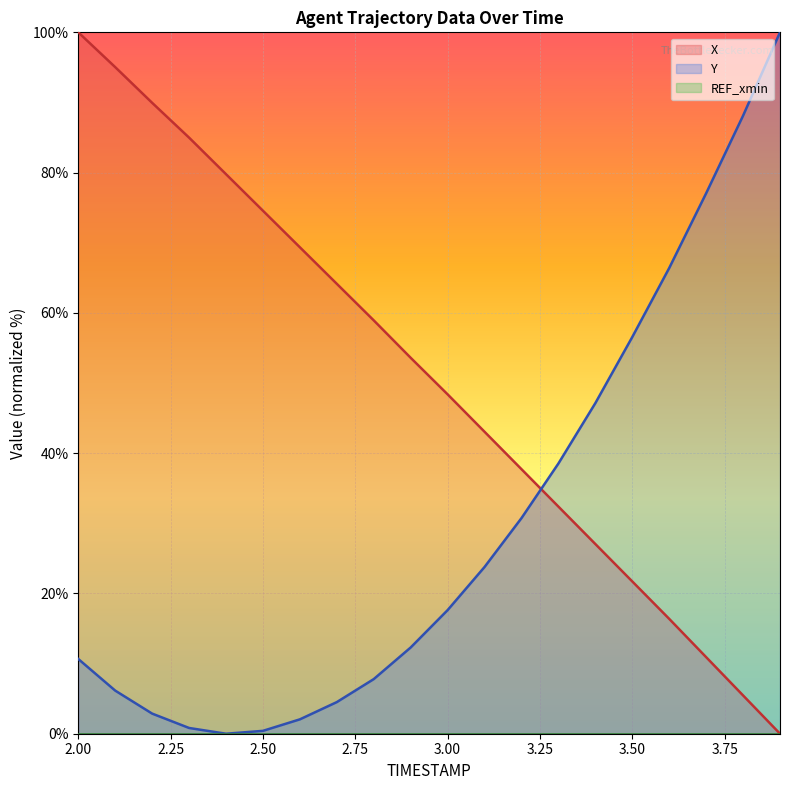

Is the value of X at 3.8 greater than the value of Y at 2.6?

Yes